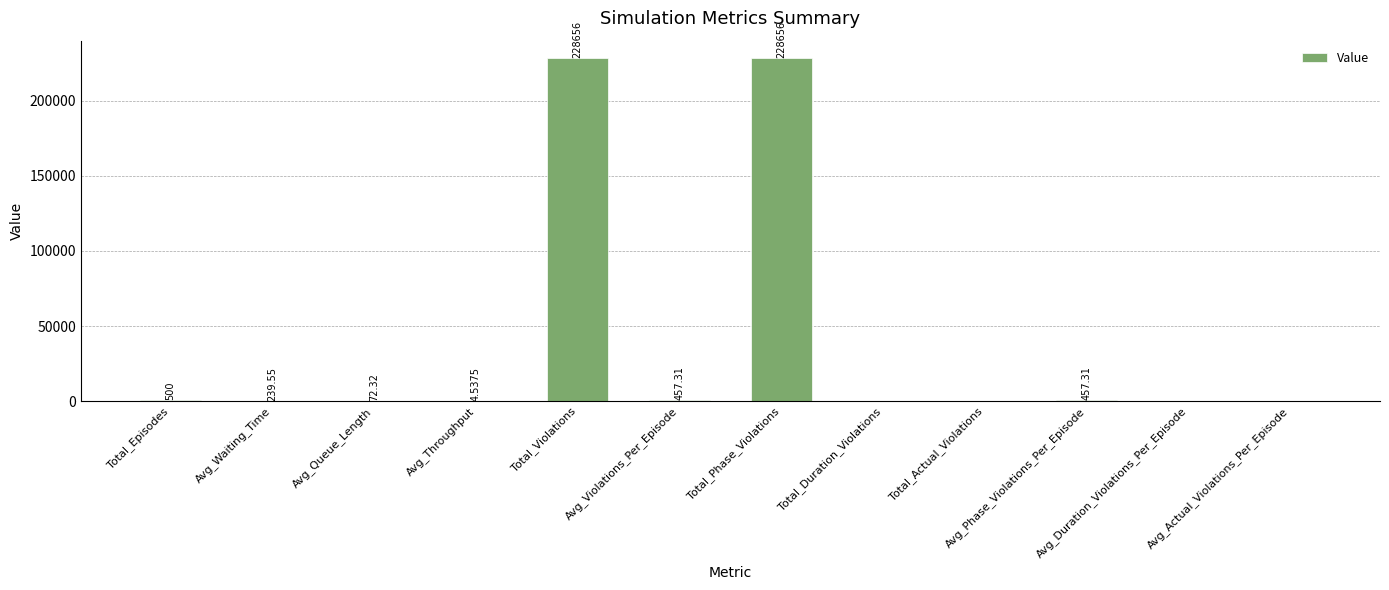

Where does the data first go above 239?

Total_Episodes